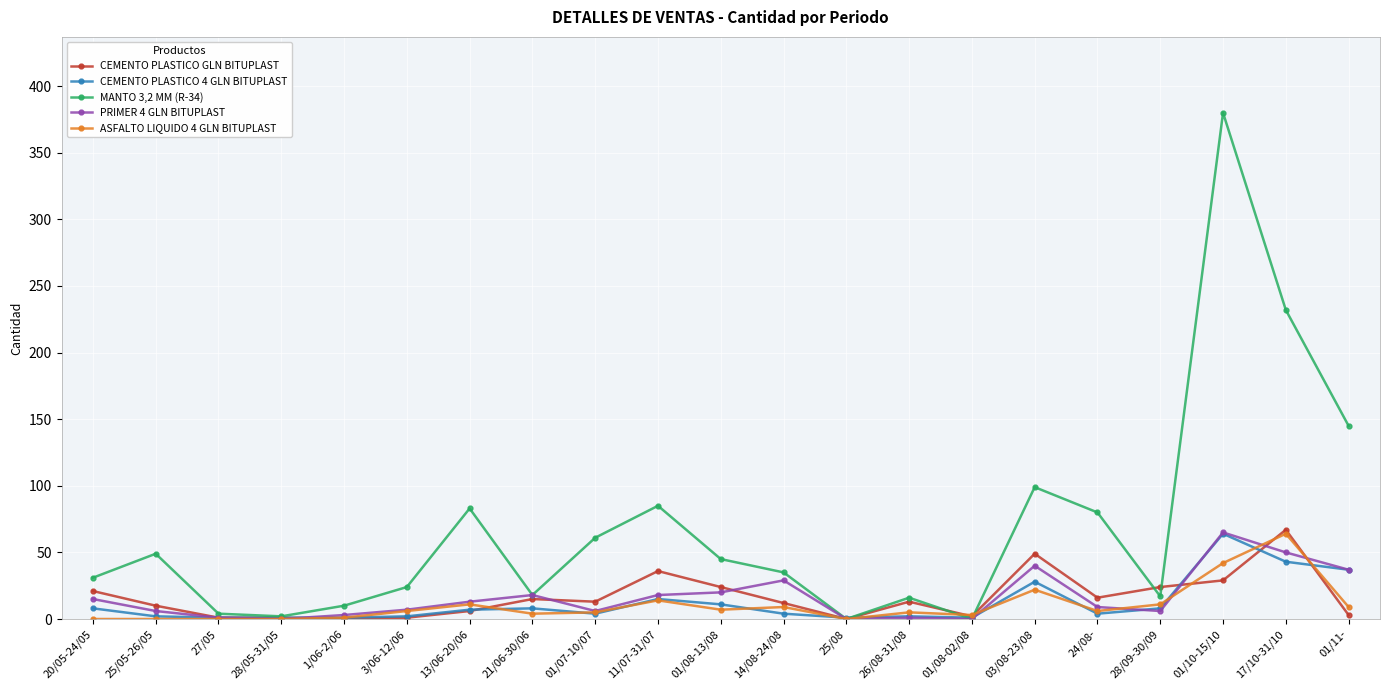

How many lines are shown in the chart?

5